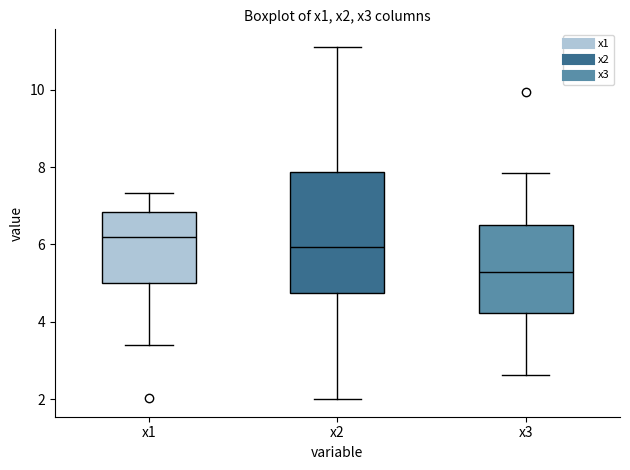

Reading left to right, read every box against the y-axis: the position of its median line, the range the box covers, and the ends of its whiskers. The values are not printed on the chart, so give them approximately, as read against the axis.

x1: median 6.2, box 5.0 to 6.8, whiskers 3.4 to 7.4
x2: median 6.0, box 4.8 to 7.8, whiskers 2.0 to 11.2
x3: median 5.2, box 4.2 to 6.4, whiskers 2.6 to 7.8